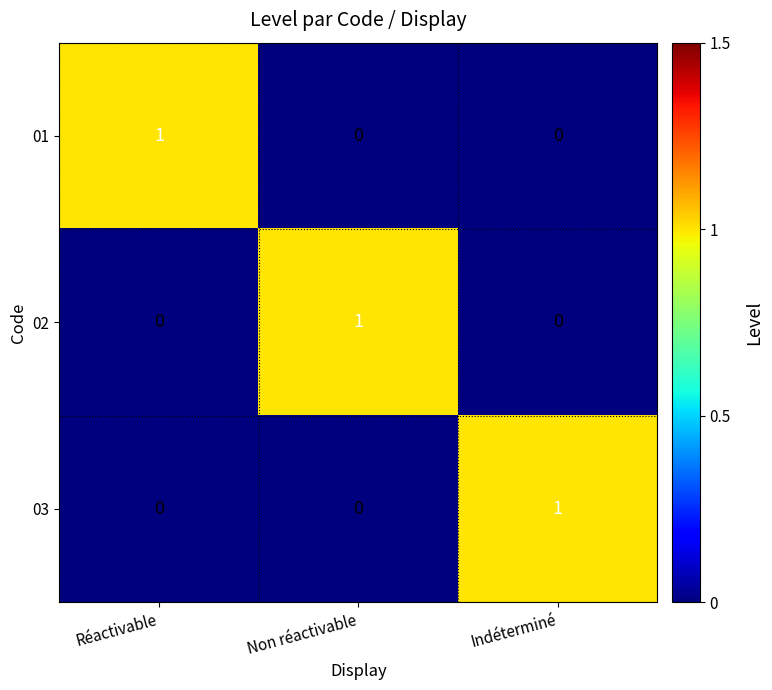

At how many categories does at least one series exceed 0?

3